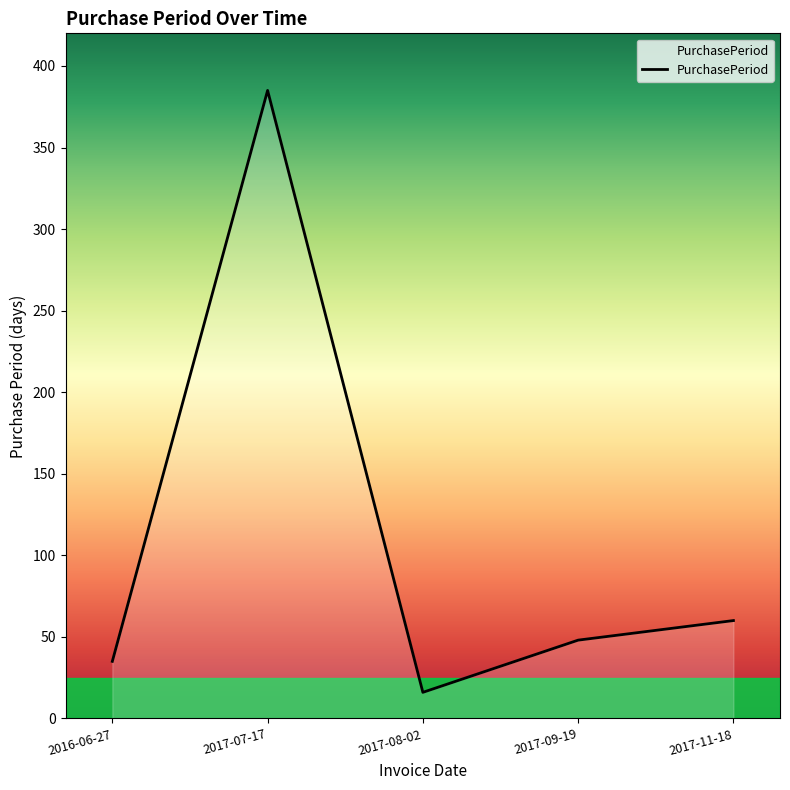

How many series are shown in this chart?

1